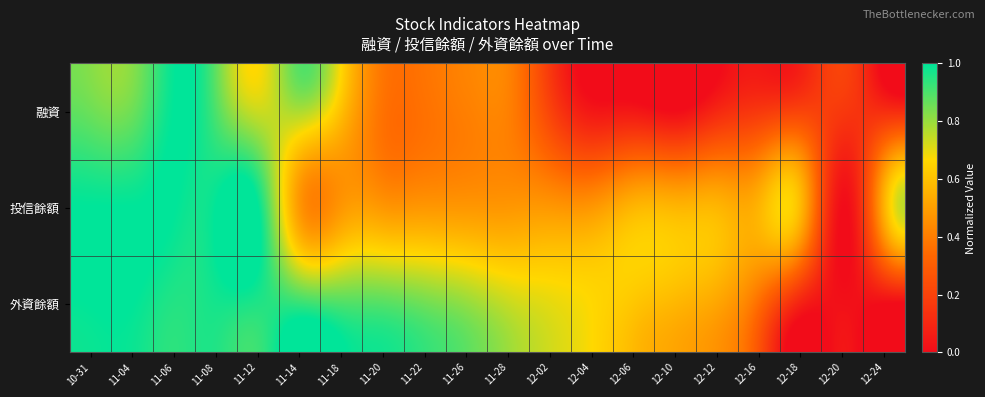

What is the difference between the highest and lowest values at 11-04?

0.1